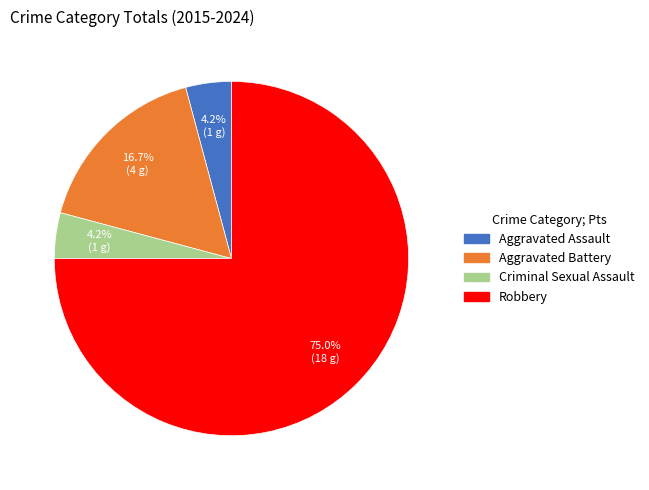

What is the majority slice?

Robbery